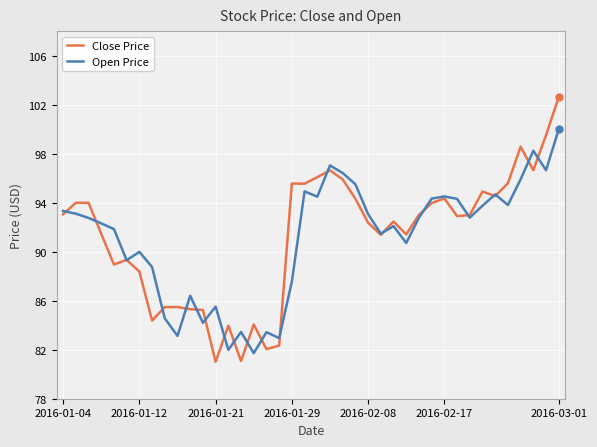

Which series has the widest spread of values?

Close Price